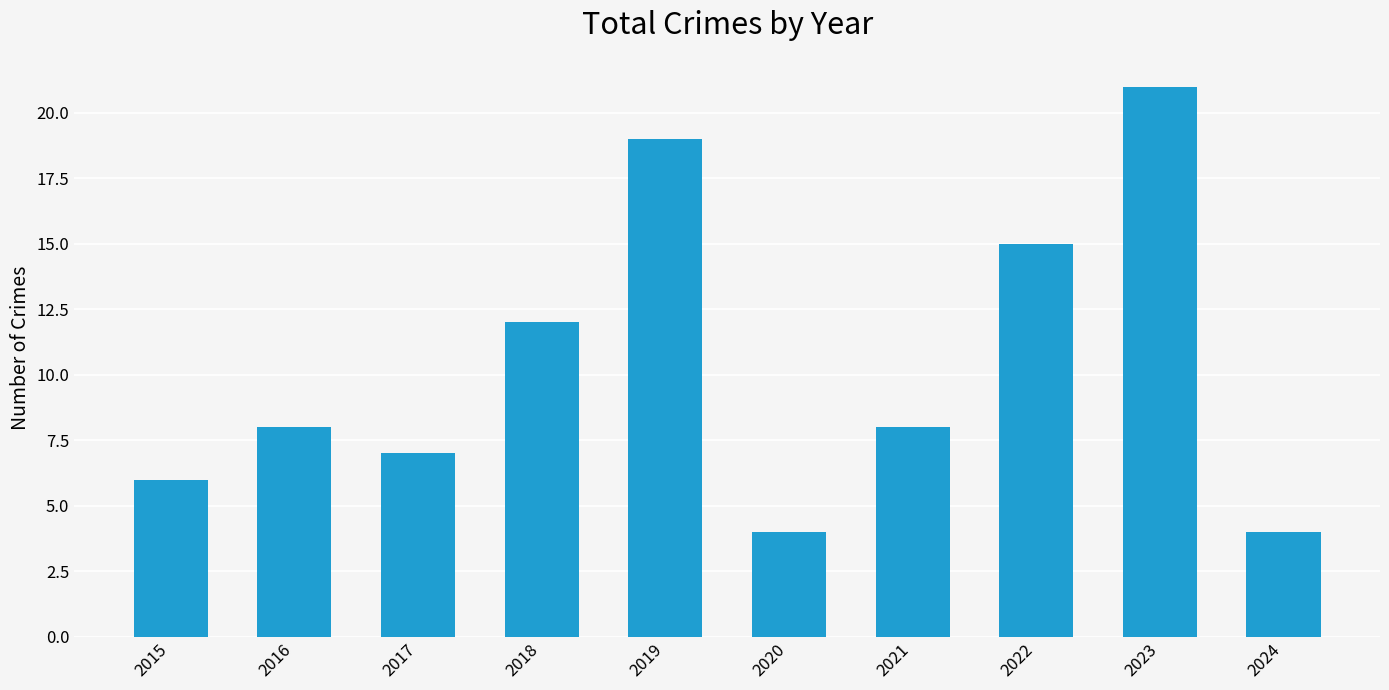

What is the change in value from 2019 to 2024?

-15